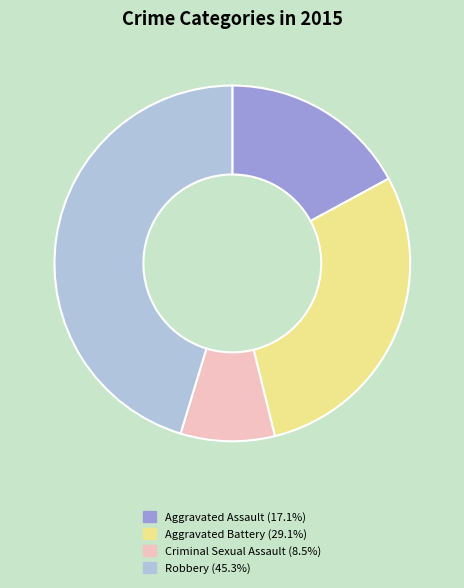

How many slices are in this pie chart?

4